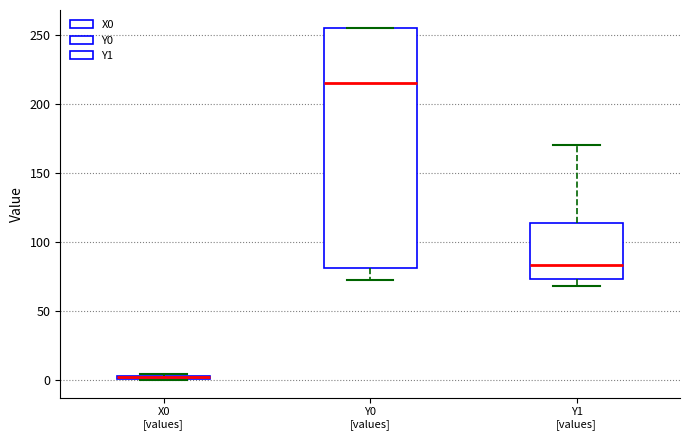

Which box is the tallest, from its lower edge to its upper edge?

Y0 [values]